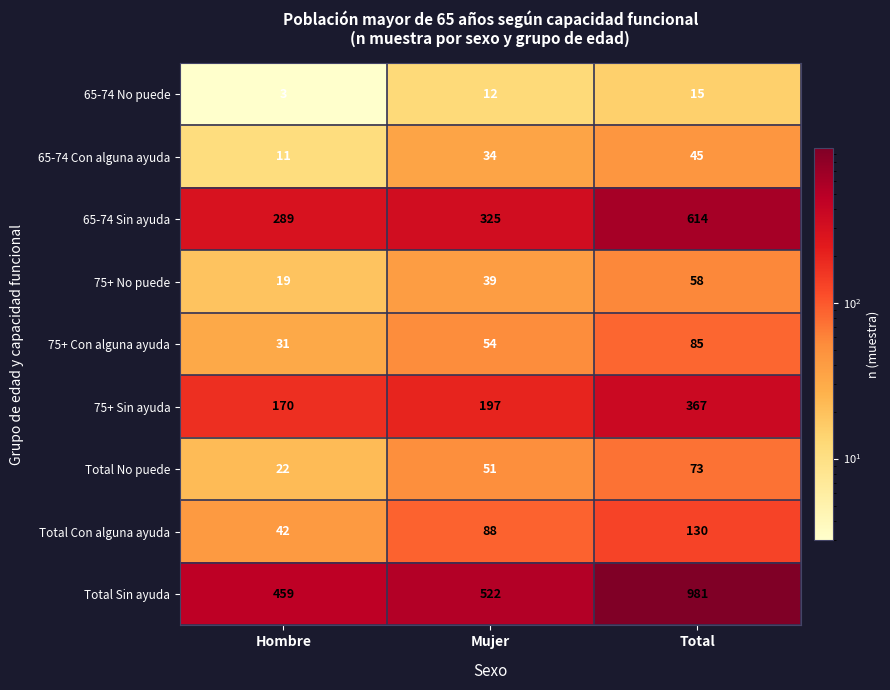

Which series has the largest total across all categories?

Total Sin ayuda